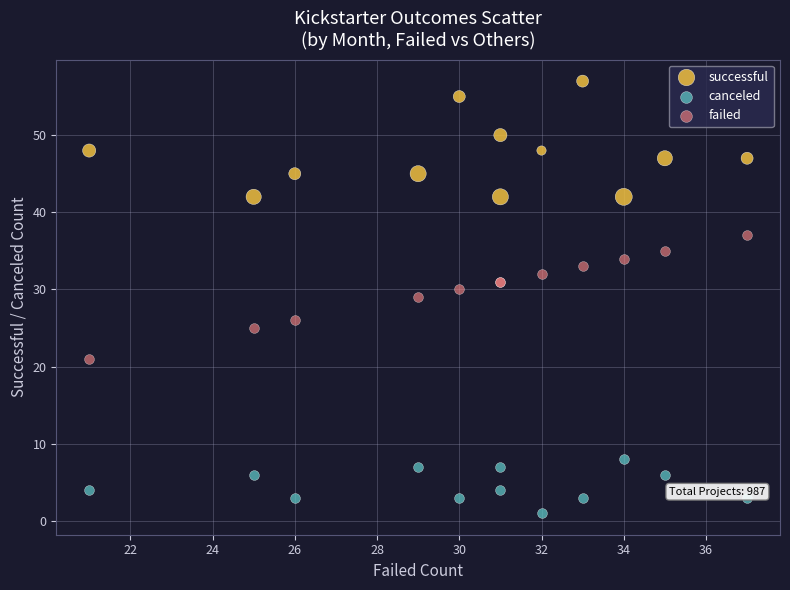

Which series contains the highest Y value?

successful